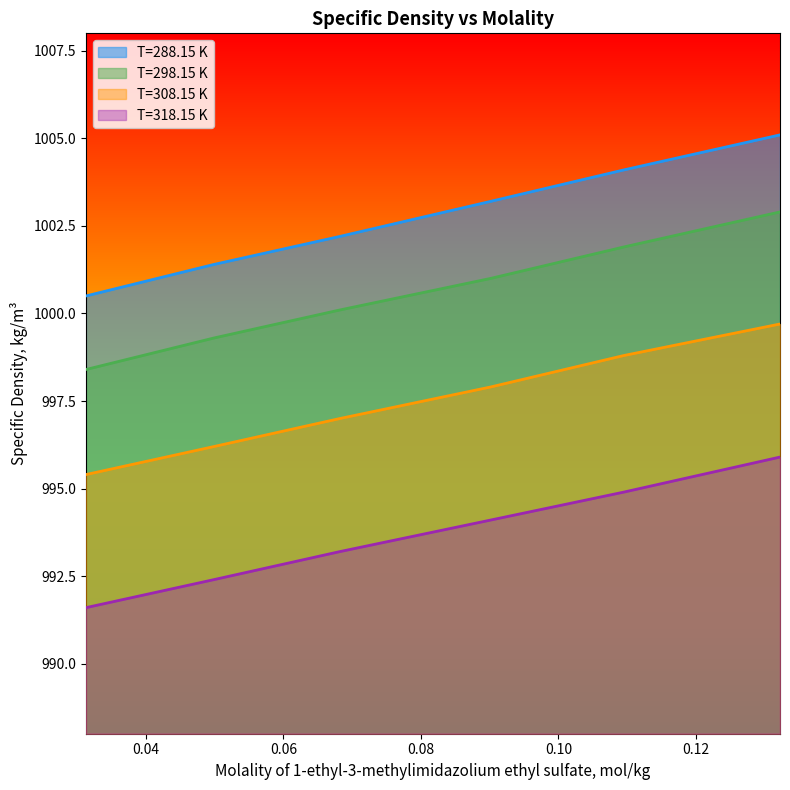

The value of T=298.15 K at 0.0313 is 1306.4. True or false?

False